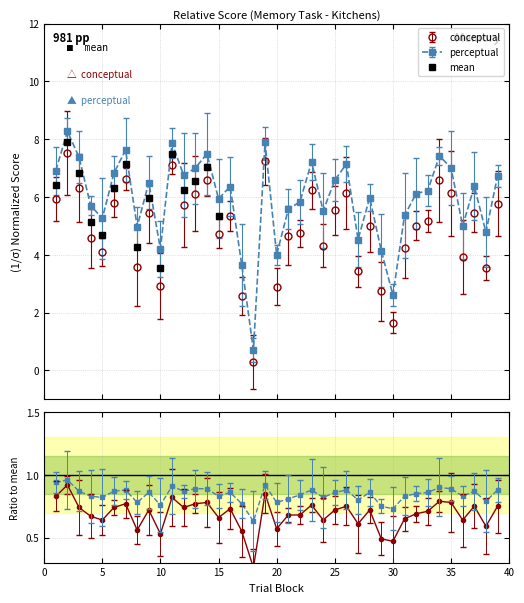

What is the lowest value of the conceptual series?

0.3